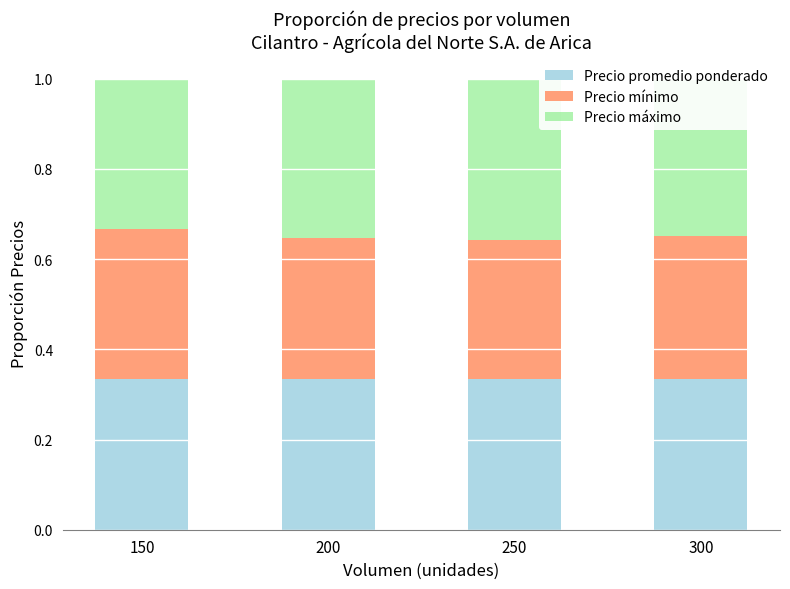

True or false: Precio promedio ponderado has a value of 0.3 at 250.

True